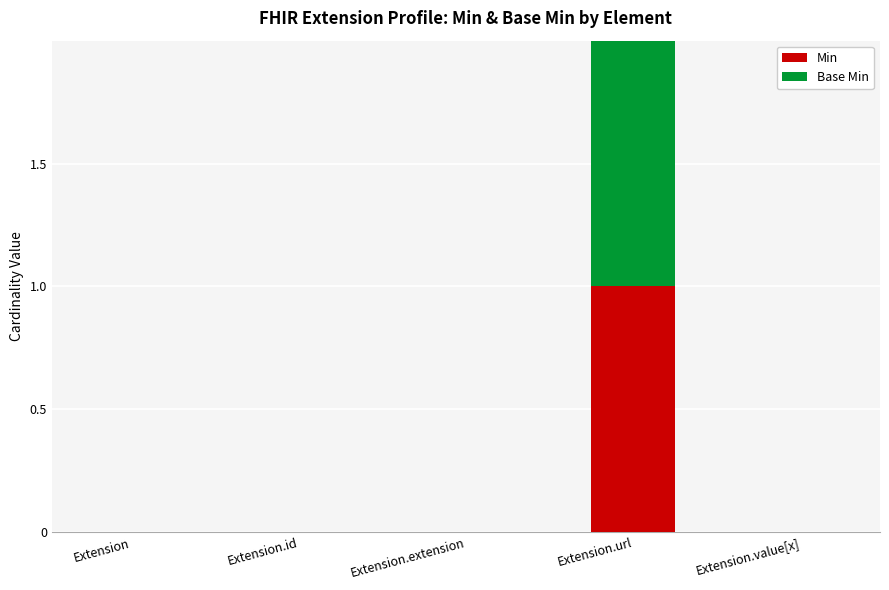

Is it true that Min equals 0 at Extension.url?

False